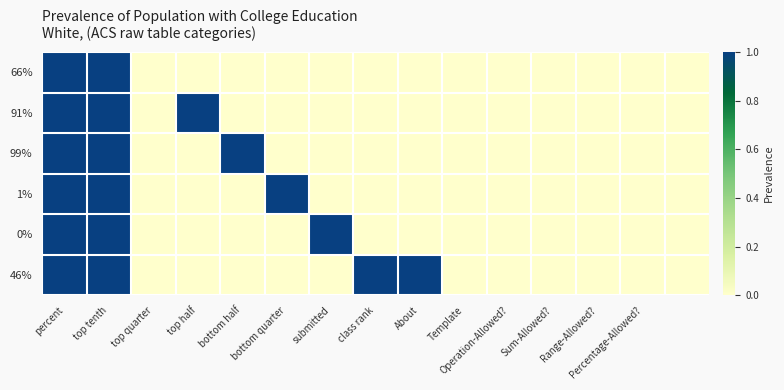

Which series has the largest total across all categories?

46%